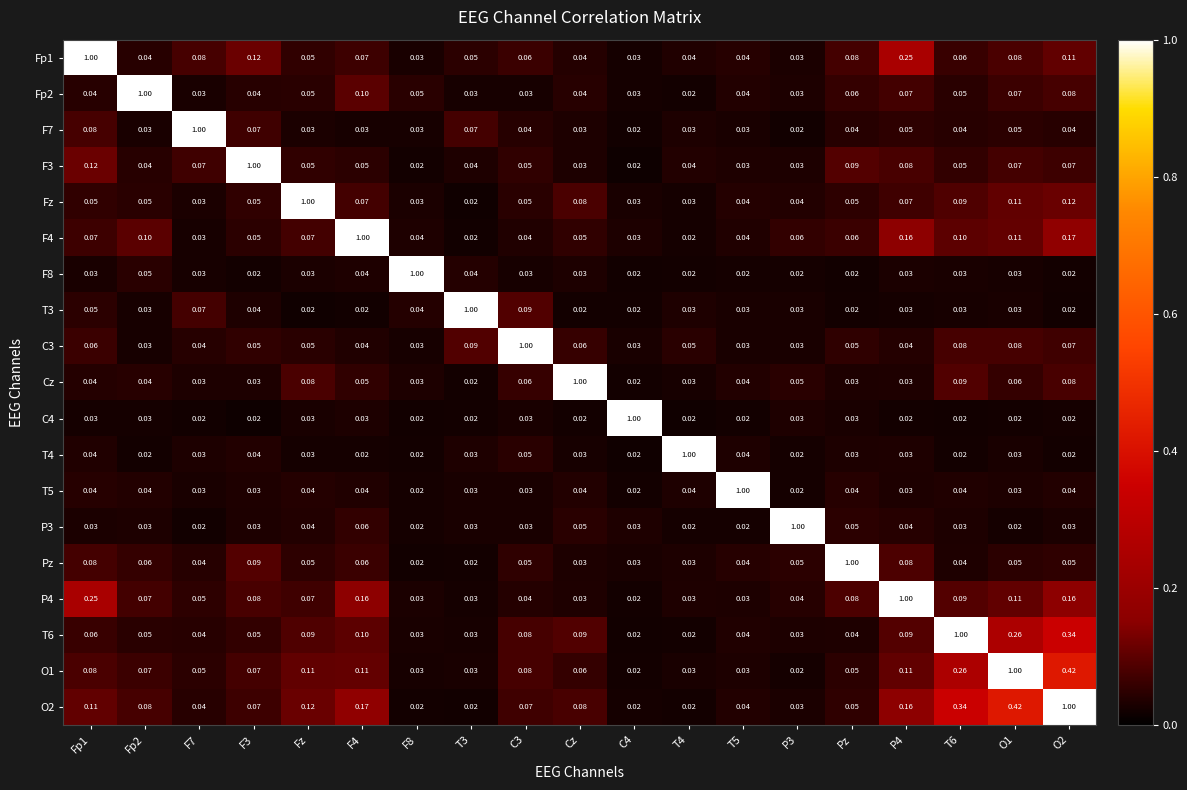

Is the value of O1 at T6 greater than the value of Fp2 at F4?

Yes